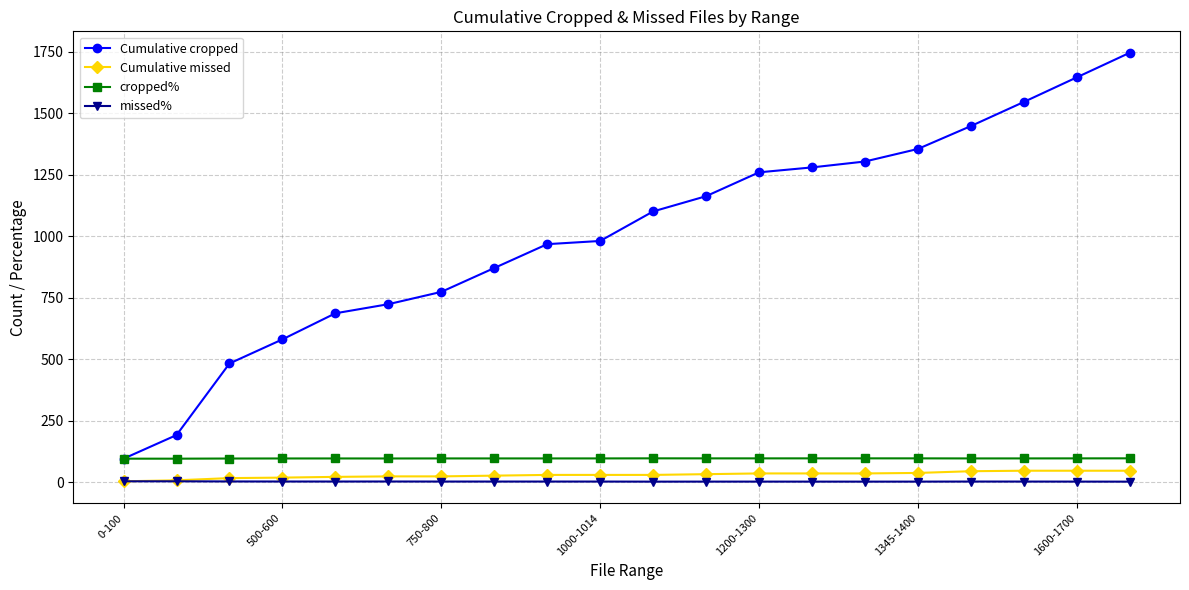

What is the highest value of the Cumulative cropped series?

1746.0